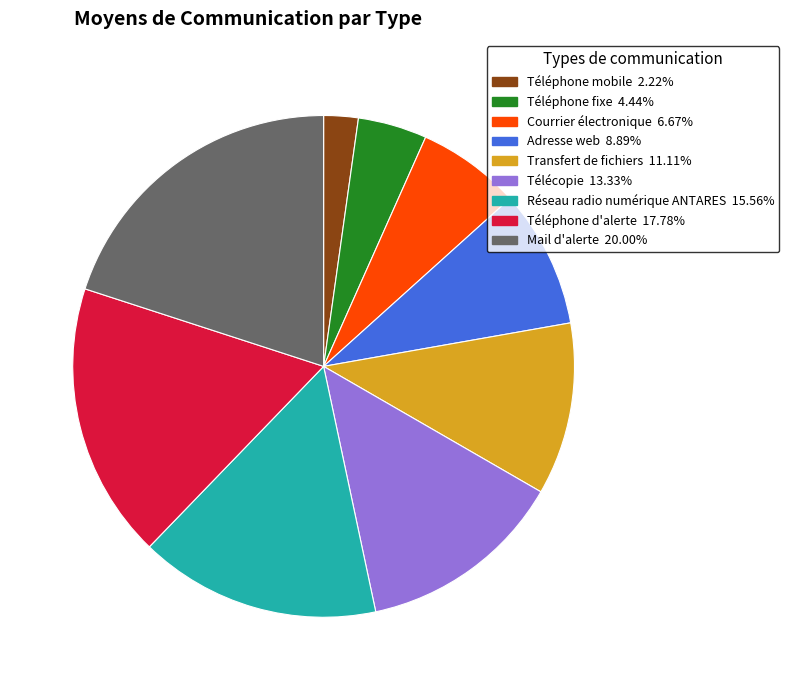

Which slice is the largest?

Mail d'alerte